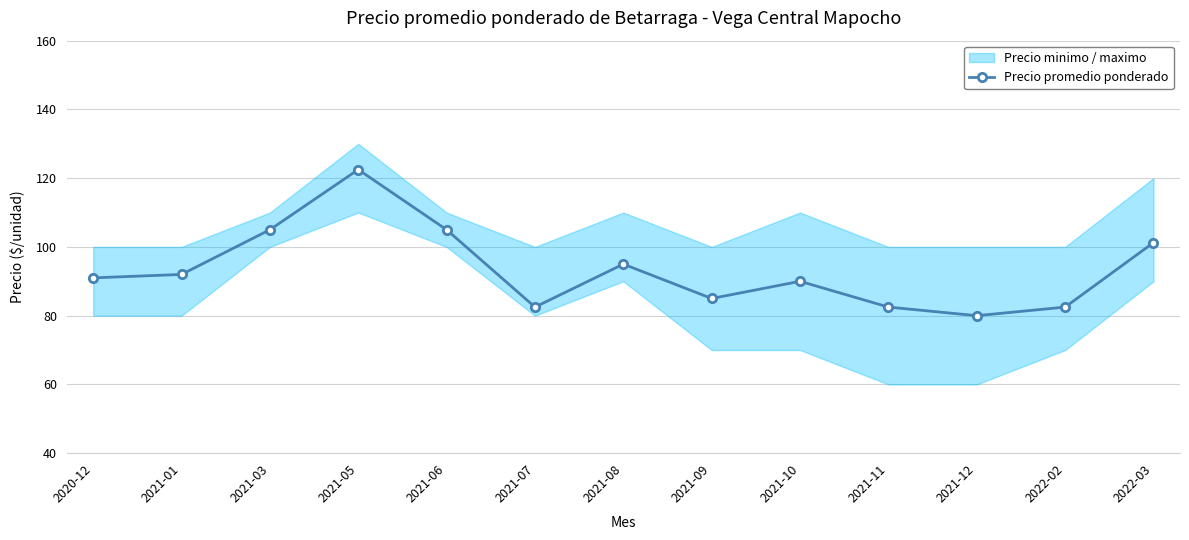

Does the chart have visible grid lines?

Yes